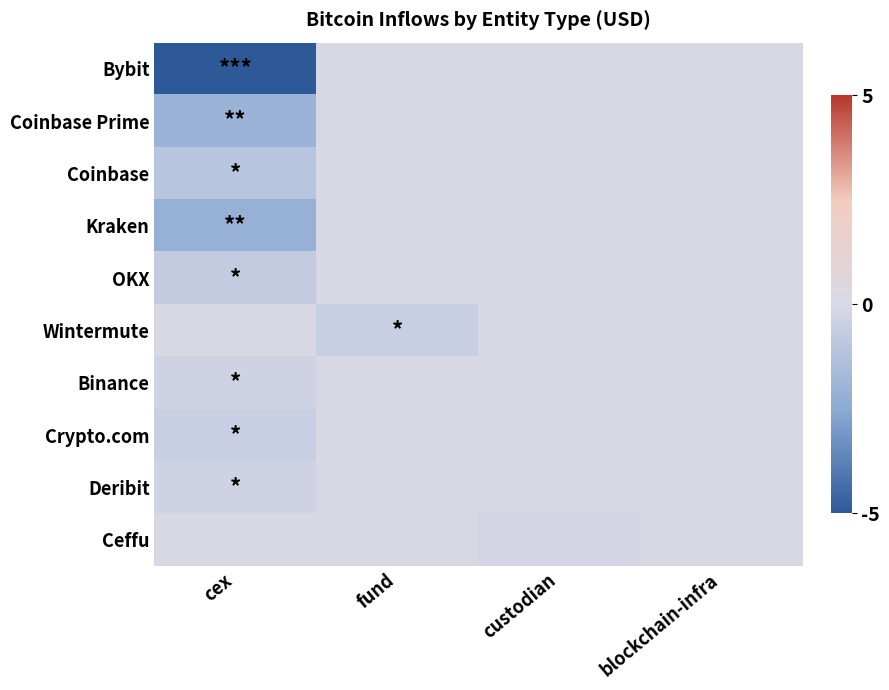

Which category has the highest value across all series?

fund